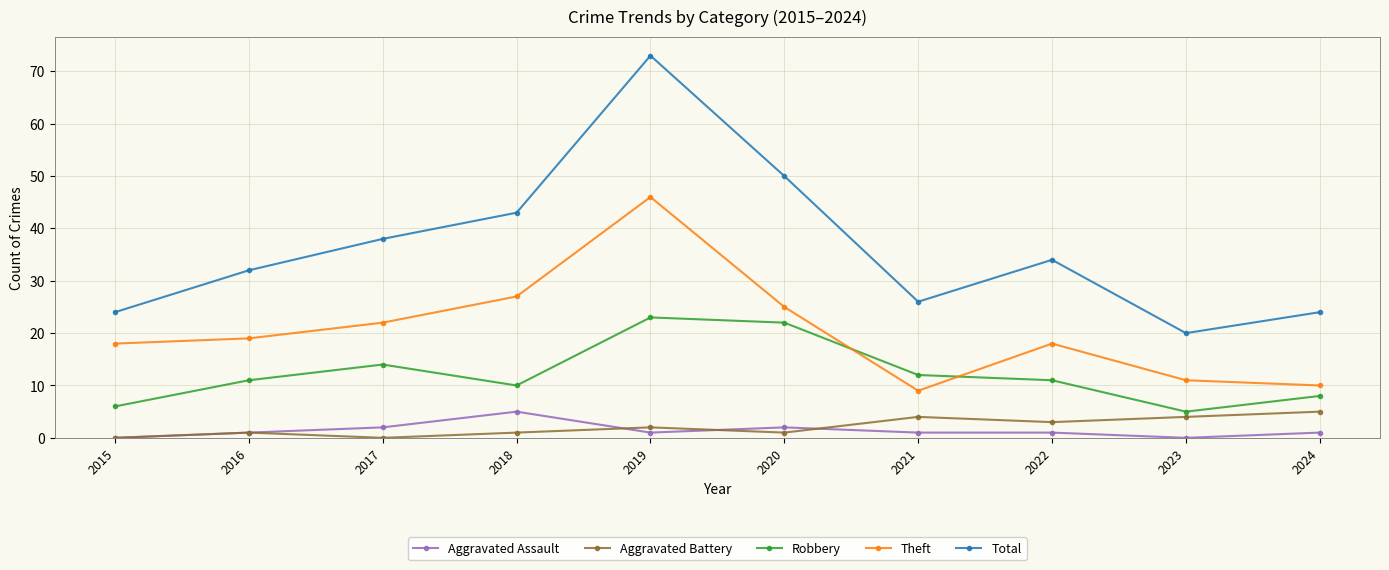

Is it true that Total equals 7 at 2015?

False